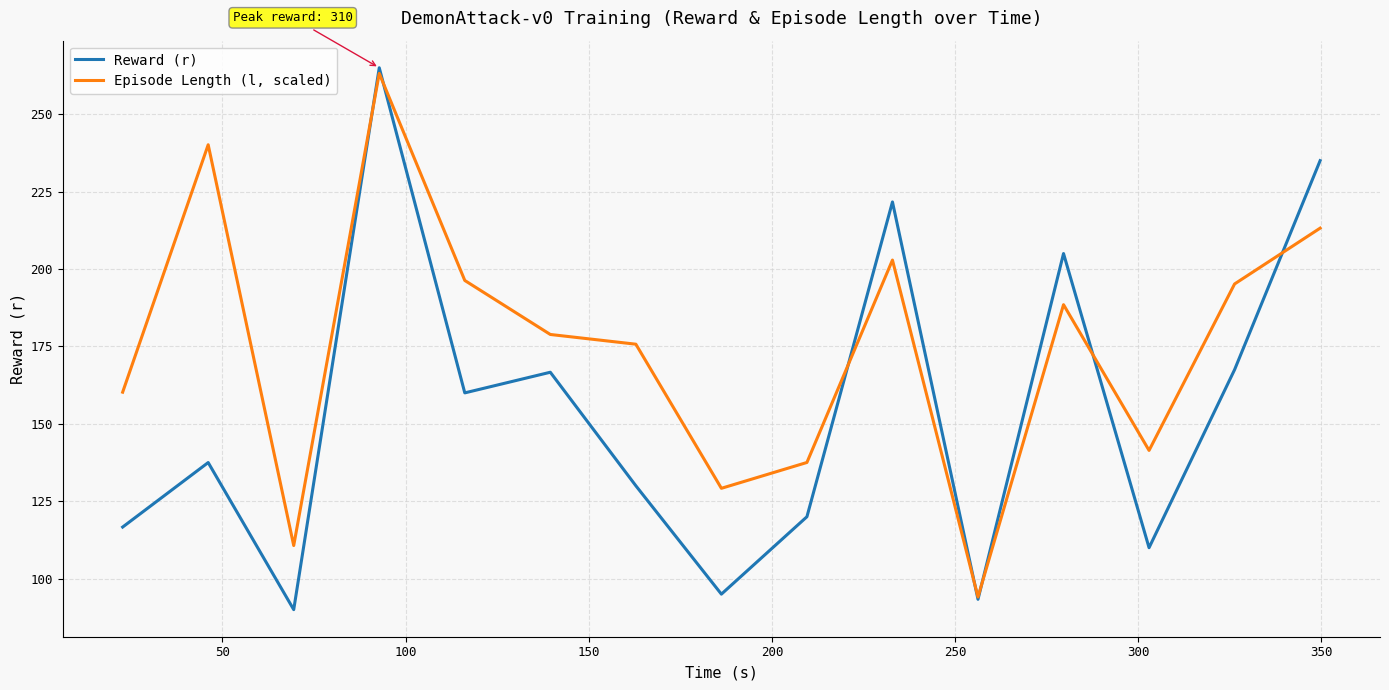

Which series has the largest range (max minus min)?

Reward (r)